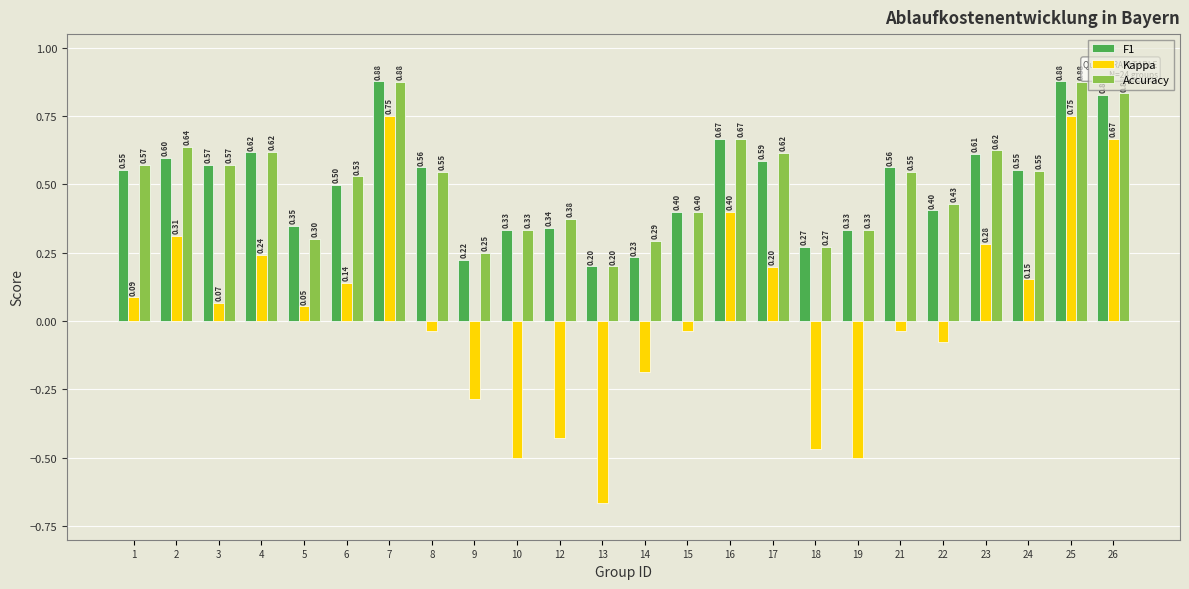

How many data points in Kappa are above 0?

13